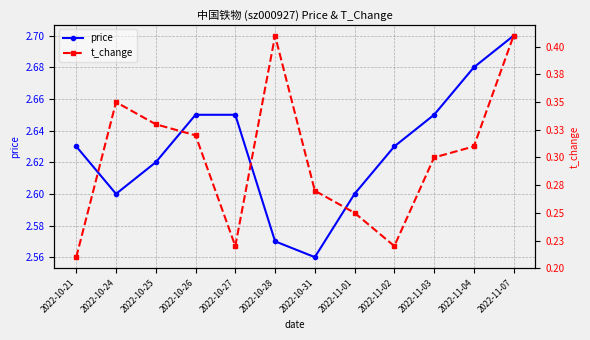

What is the average value of the price series?

2.6